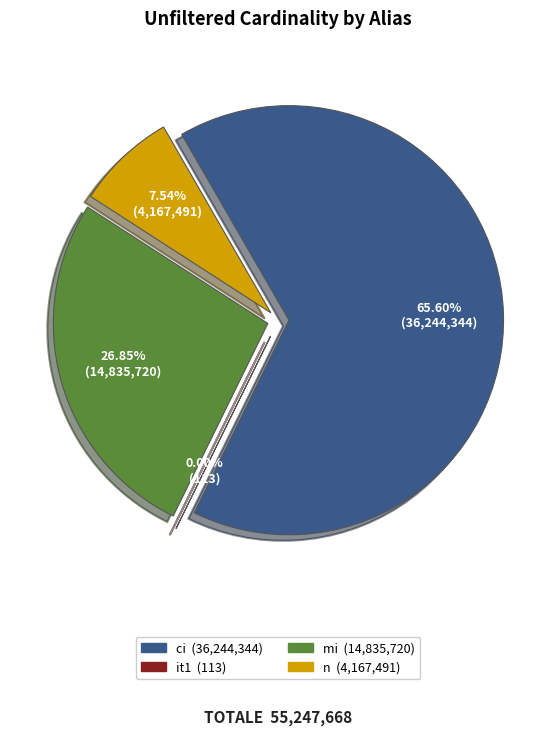

The n slice represents 8% of the pie. True or false?

True